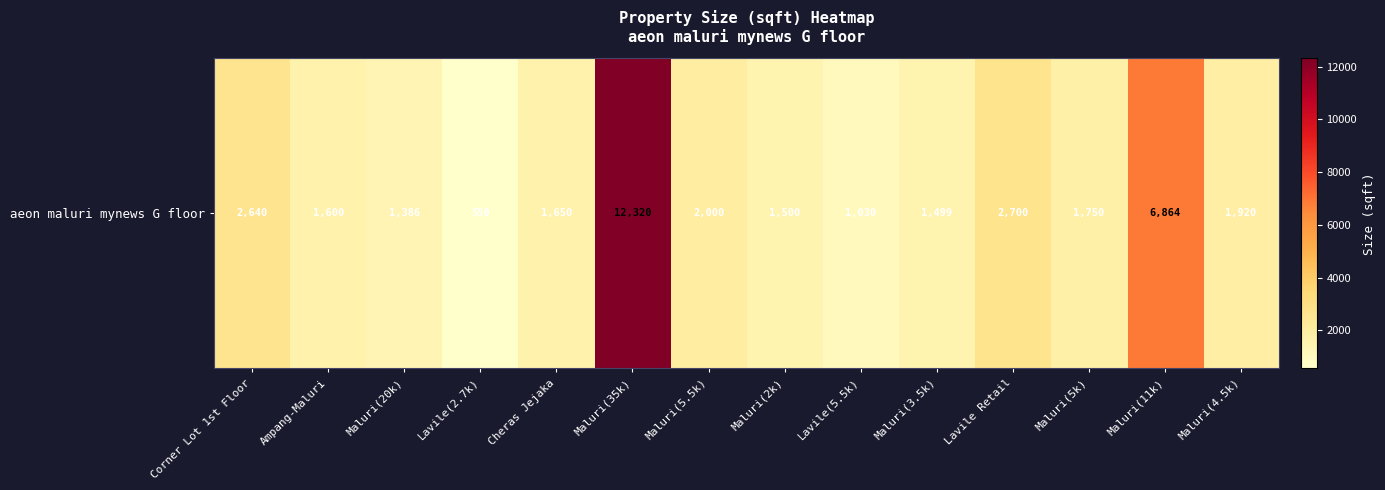

How many data points are less than 1750?

7